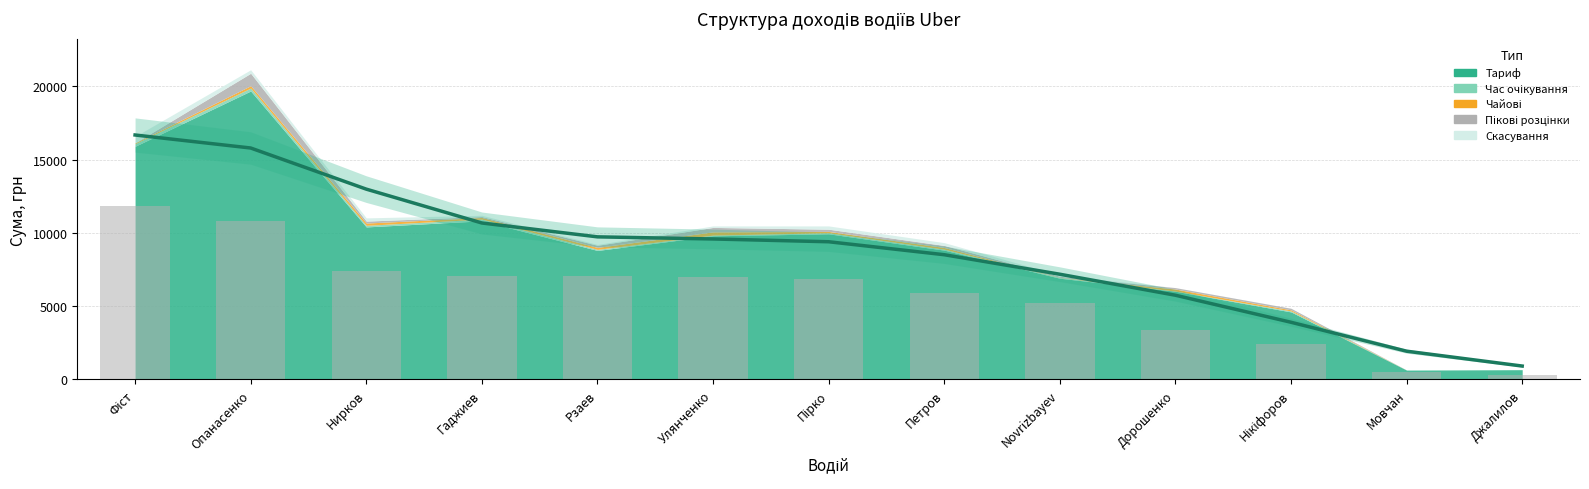

Which category has the lowest value in the Тариф series?

Мовчан